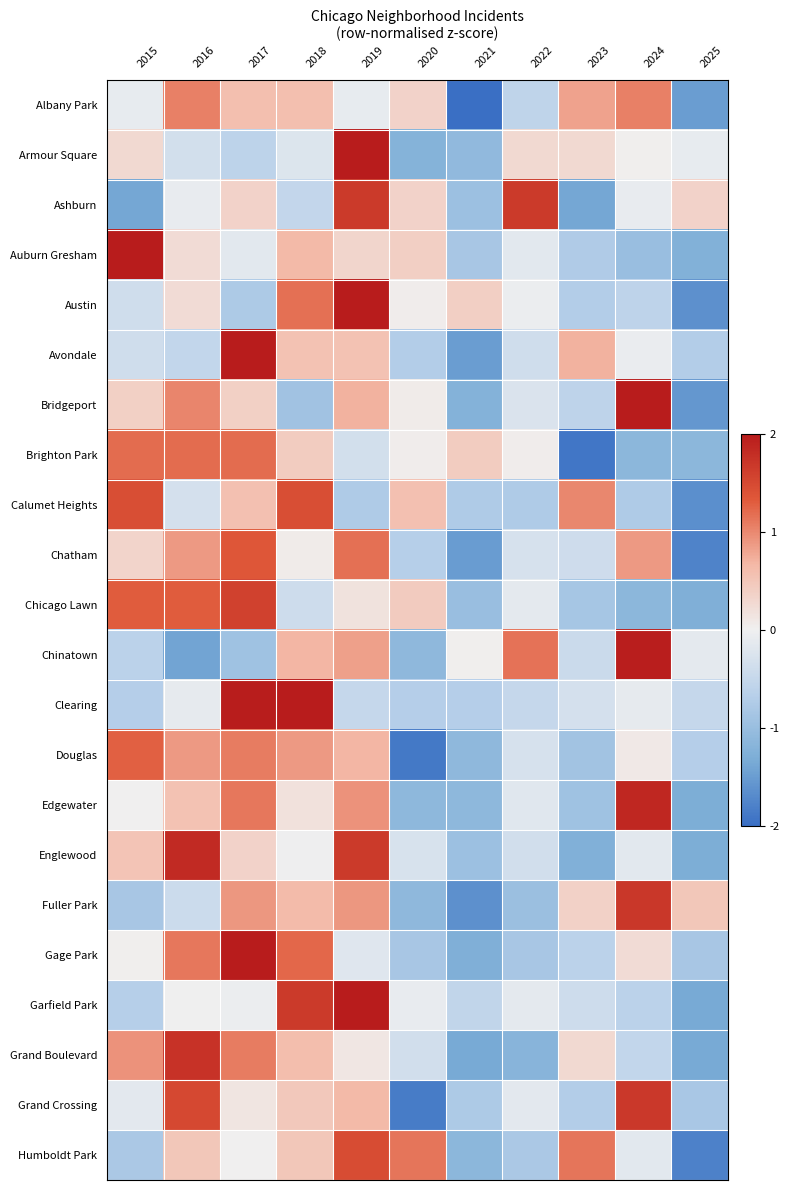

Reading left to right, list all the values displayed in this chart.

Albany Park: 2015=-0.1	2016=1.0	2017=0.6	2018=0.6	2019=-0.1	2020=0.4	2021=-2.2	2022=-0.6	2023=0.8	2024=1.0	2025=-1.5
Armour Square: 2015=0.3	2016=-0.3	2017=-0.6	2018=-0.2	2019=2.8	2020=-1.2	2021=-1.1	2022=0.3	2023=0.3	2024=0.0	2025=-0.1
Ashburn: 2015=-1.4	2016=-0.1	2017=0.4	2018=-0.5	2019=1.7	2020=0.4	2021=-1.0	2022=1.7	2023=-1.4	2024=-0.1	2025=0.4
Auburn Gresham: 2015=2.5	2016=0.2	2017=-0.2	2018=0.6	2019=0.3	2020=0.4	2021=-0.8	2022=-0.2	2023=-0.7	2024=-1.0	2025=-1.2
Austin: 2015=-0.4	2016=0.2	2017=-0.8	2018=1.2	2019=2.3	2020=0.0	2021=0.4	2022=-0.1	2023=-0.7	2024=-0.6	2025=-1.6
Avondale: 2015=-0.4	2016=-0.5	2017=2.5	2018=0.6	2019=0.6	2020=-0.7	2021=-1.5	2022=-0.4	2023=0.7	2024=-0.1	2025=-0.7
Bridgeport: 2015=0.4	2016=1.0	2017=0.4	2018=-0.9	2019=0.7	2020=0.1	2021=-1.2	2022=-0.3	2023=-0.6	2024=2.0	2025=-1.6
Brighton Park: 2015=1.2	2016=1.2	2017=1.2	2018=0.4	2019=-0.4	2020=0.0	2021=0.4	2022=0.0	2023=-1.9	2024=-1.1	2025=-1.1
Calumet Heights: 2015=1.4	2016=-0.3	2017=0.6	2018=1.4	2019=-0.8	2020=0.6	2021=-0.8	2022=-0.8	2023=1.0	2024=-0.8	2025=-1.6
Chatham: 2015=0.3	2016=0.9	2017=1.3	2018=0.1	2019=1.2	2020=-0.7	2021=-1.5	2022=-0.3	2023=-0.4	2024=0.9	2025=-1.8
Chicago Lawn: 2015=1.3	2016=1.3	2017=1.6	2018=-0.4	2019=0.2	2020=0.4	2021=-1.0	2022=-0.1	2023=-0.8	2024=-1.1	2025=-1.3
Chinatown: 2015=-0.6	2016=-1.4	2017=-0.9	2018=0.7	2019=0.8	2020=-1.1	2021=0.0	2022=1.2	2023=-0.5	2024=2.0	2025=-0.1
Clearing: 2015=-0.7	2016=-0.1	2017=2.0	2018=2.2	2019=-0.5	2020=-0.7	2021=-0.7	2022=-0.5	2023=-0.3	2024=-0.1	2025=-0.5
Douglas: 2015=1.3	2016=0.9	2017=1.1	2018=0.9	2019=0.7	2020=-1.9	2021=-1.1	2022=-0.3	2023=-0.9	2024=0.1	2025=-0.7
Edgewater: 2015=0.0	2016=0.6	2017=1.1	2018=0.2	2019=0.9	2020=-1.1	2021=-1.1	2022=-0.2	2023=-0.9	2024=1.9	2025=-1.3
Englewood: 2015=0.5	2016=1.8	2017=0.4	2018=-0.0	2019=1.7	2020=-0.3	2021=-1.0	2022=-0.4	2023=-1.3	2024=-0.2	2025=-1.3
Fuller Park: 2015=-0.8	2016=-0.4	2017=0.9	2018=0.6	2019=0.9	2020=-1.1	2021=-1.6	2022=-1.0	2023=0.4	2024=1.7	2025=0.5
Gage Park: 2015=0.0	2016=1.1	2017=2.0	2018=1.2	2019=-0.2	2020=-0.8	2021=-1.3	2022=-0.8	2023=-0.6	2024=0.2	2025=-0.8
Garfield Park: 2015=-0.7	2016=-0.0	2017=-0.1	2018=1.7	2019=2.2	2020=-0.1	2021=-0.6	2022=-0.1	2023=-0.4	2024=-0.6	2025=-1.4
Grand Boulevard: 2015=0.9	2016=1.7	2017=1.1	2018=0.6	2019=0.1	2020=-0.4	2021=-1.3	2022=-1.2	2023=0.3	2024=-0.5	2025=-1.3
Grand Crossing: 2015=-0.1	2016=1.5	2017=0.1	2018=0.5	2019=0.7	2020=-1.9	2021=-0.8	2022=-0.1	2023=-0.7	2024=1.7	2025=-0.8
Humboldt Park: 2015=-0.8	2016=0.5	2017=0.0	2018=0.5	2019=1.5	2020=1.1	2021=-1.1	2022=-0.8	2023=1.1	2024=-0.2	2025=-1.8